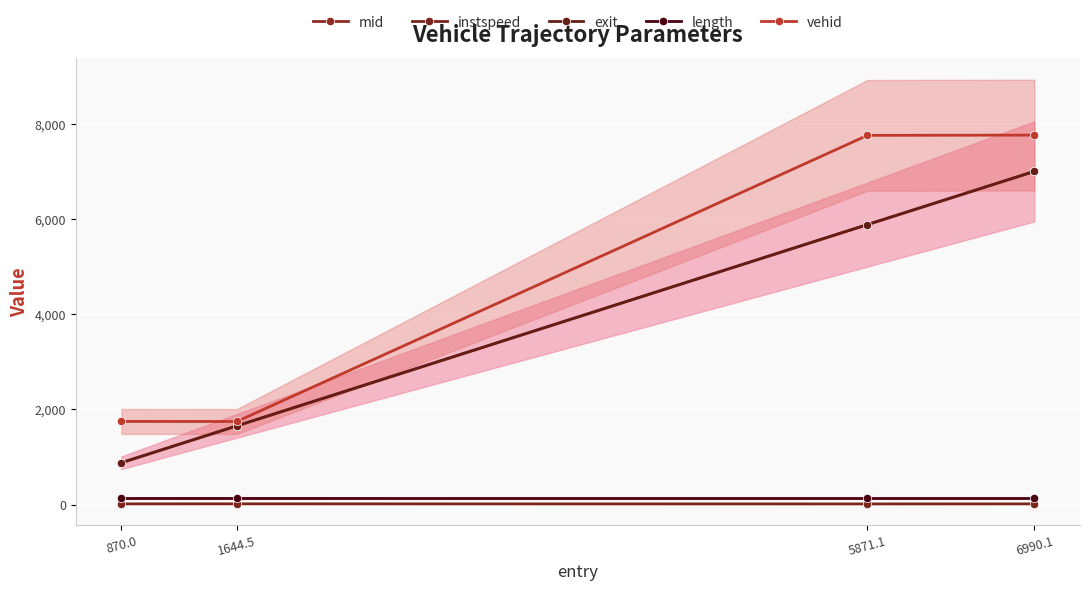

Where is length nearest to the value 135?

870.0